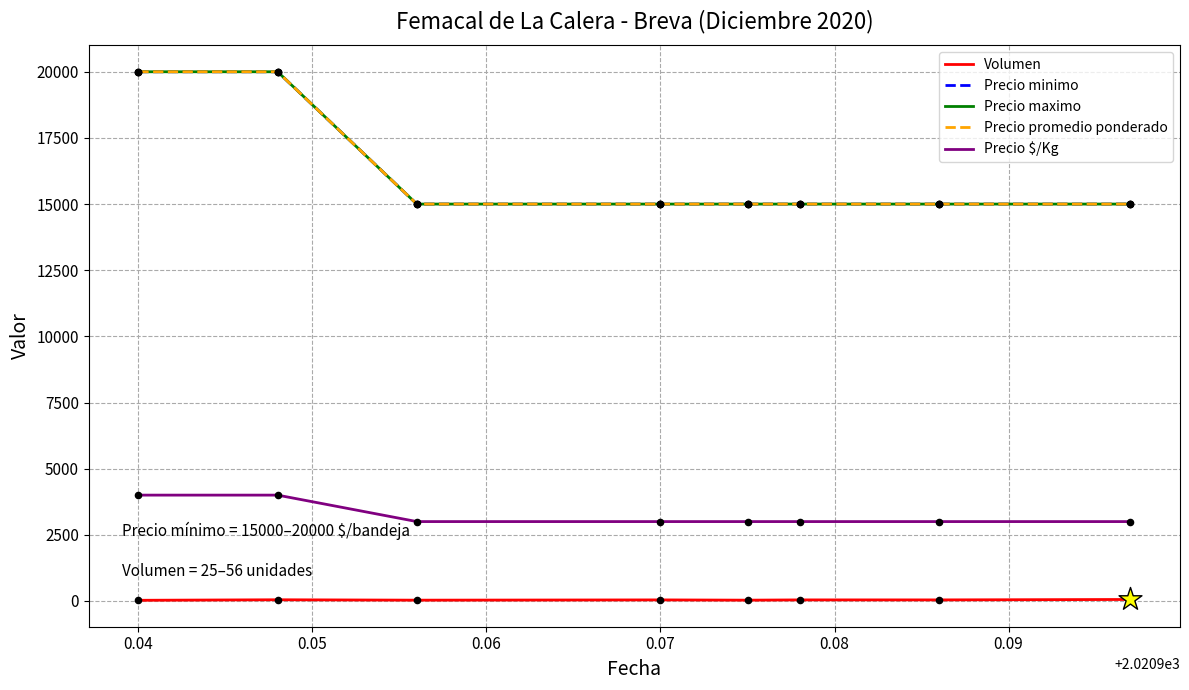

Which series has the largest total across all categories?

Precio minimo